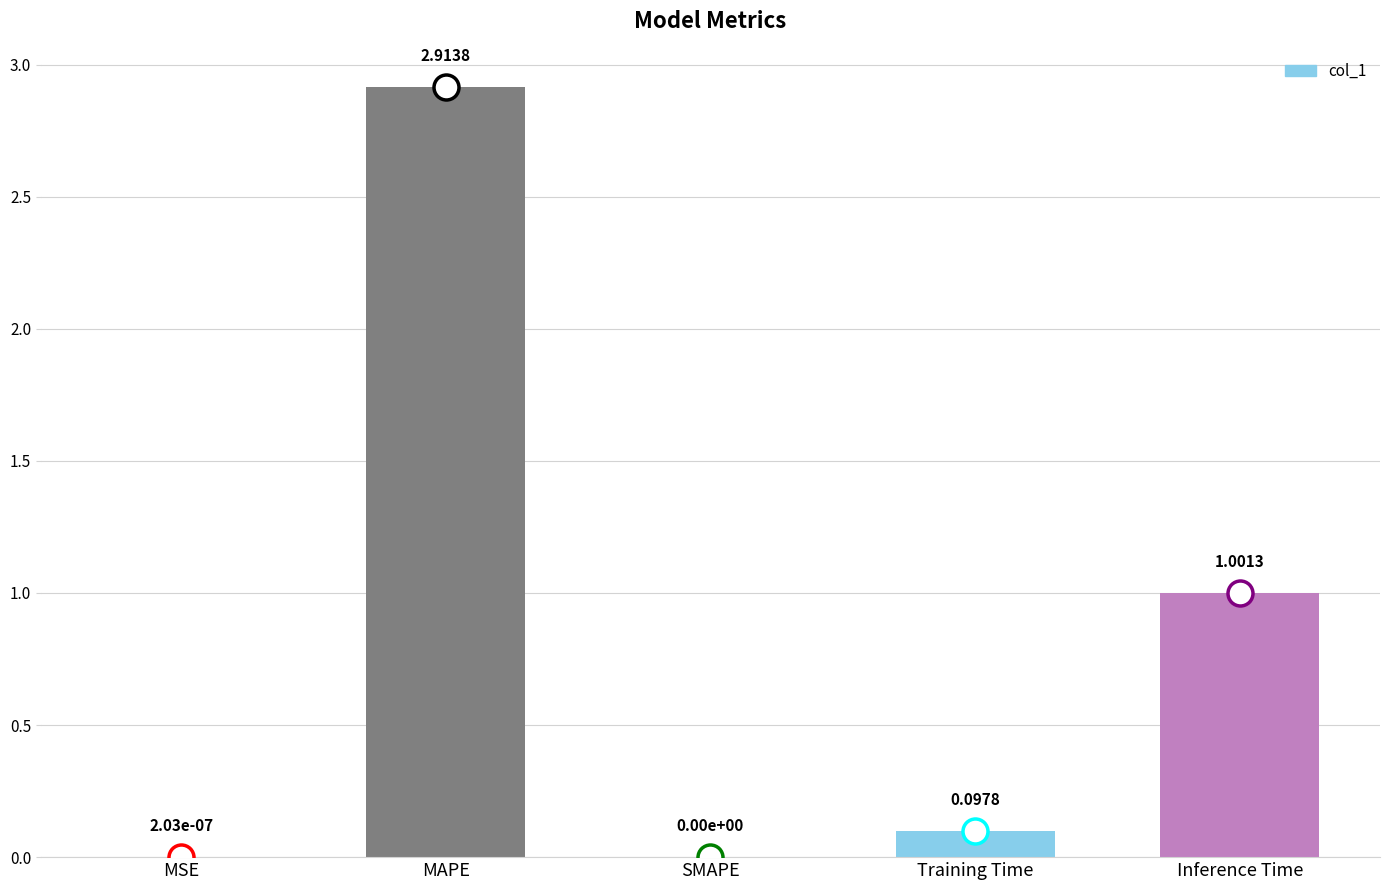

At which category does the chart reach its peak across all series?

MAPE